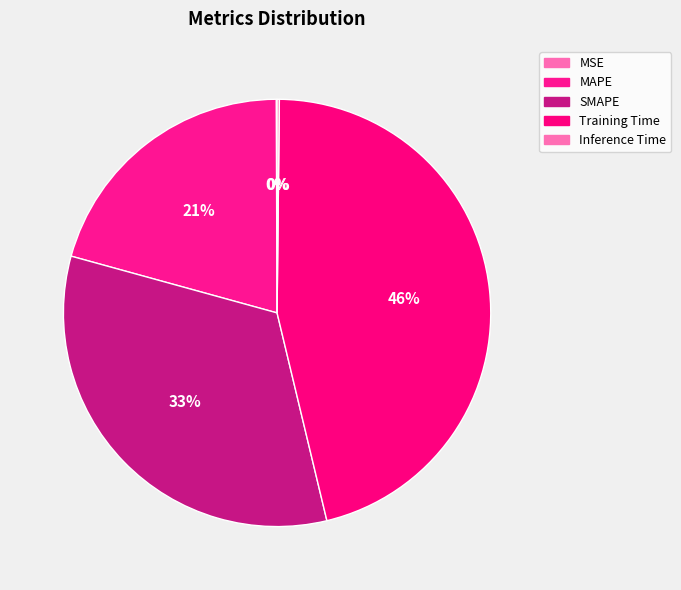

Do Training Time and MSE together represent more than half of the pie?

No